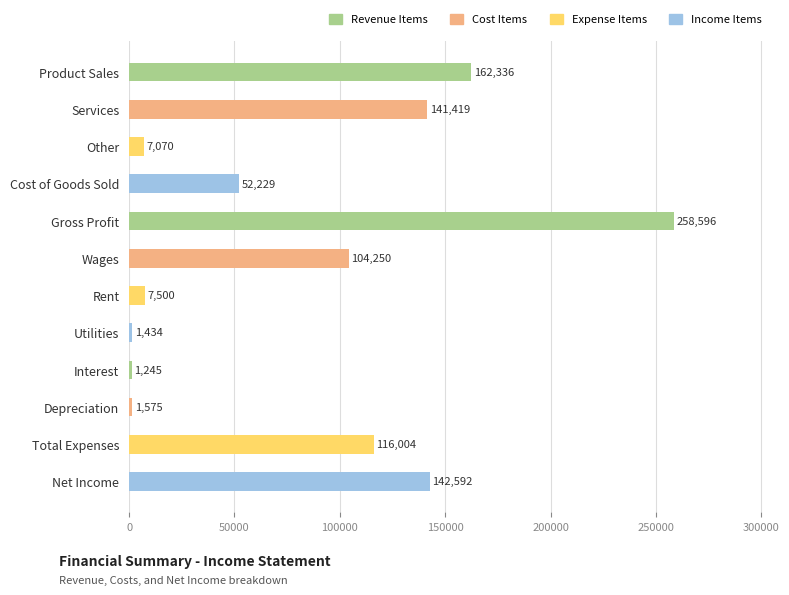

Rank the categories by value from highest to lowest.

Gross Profit, Product Sales, Net Income, Services, Total Expenses, Wages, Cost of Goods Sold, Rent, Other, Depreciation, Utilities, Interest